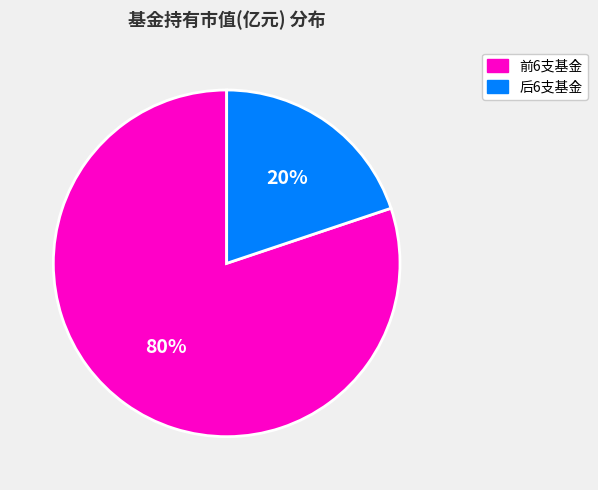

Is there any slice that represents more than half of the pie?

Yes